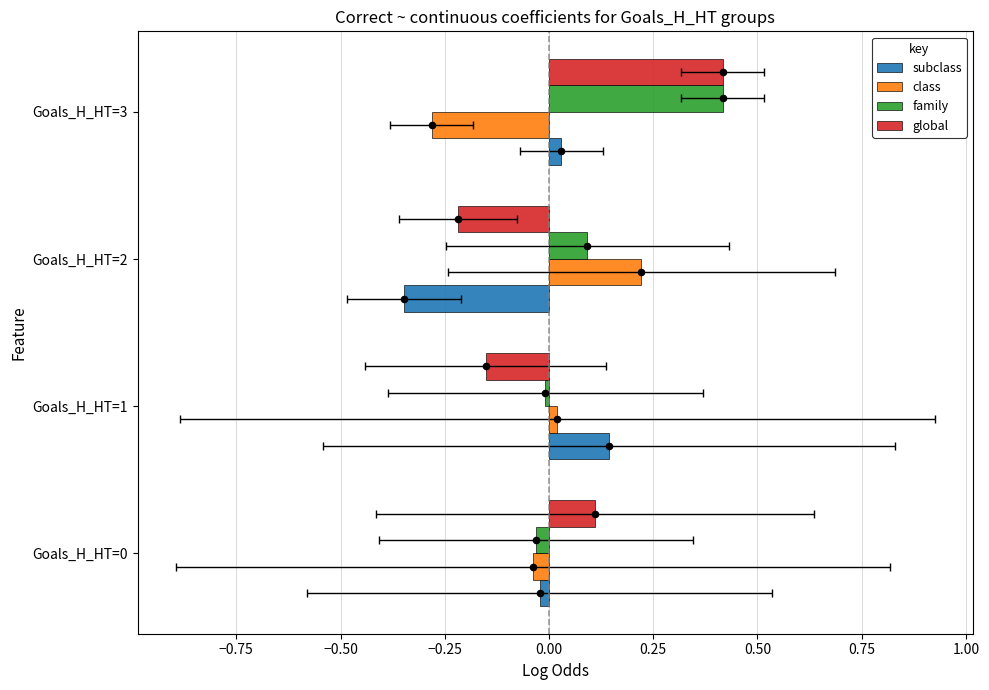

Which series contains the highest Y value?

family